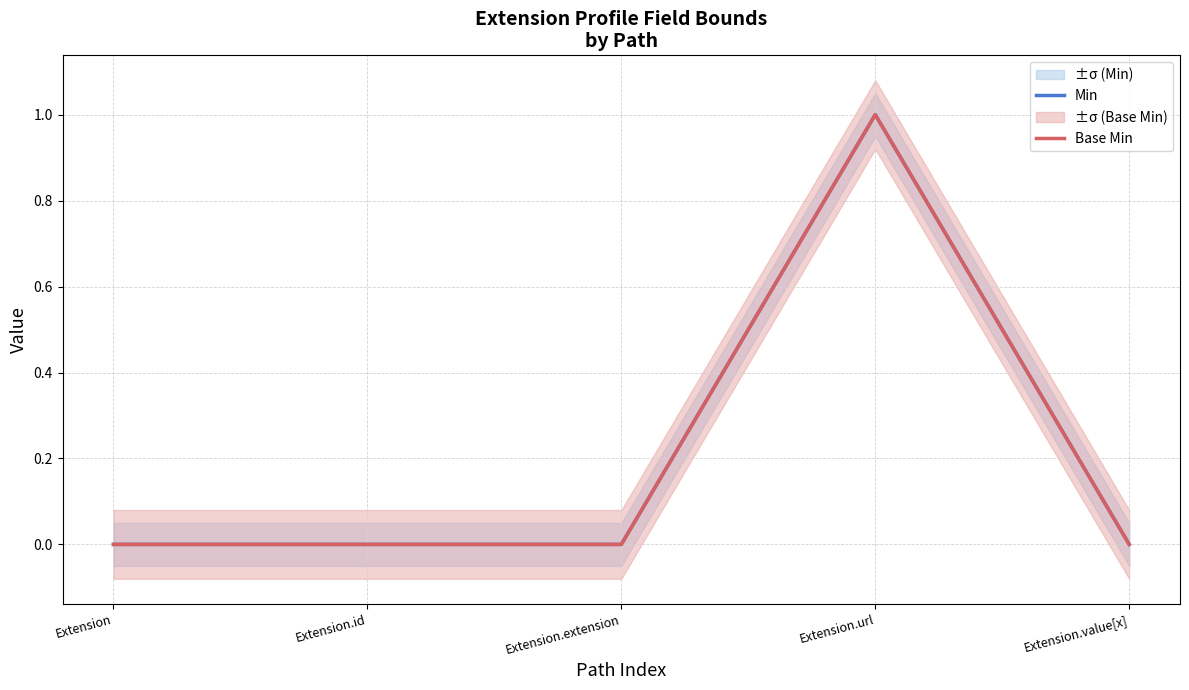

Is it true that Min equals 0 at Extension.id?

True